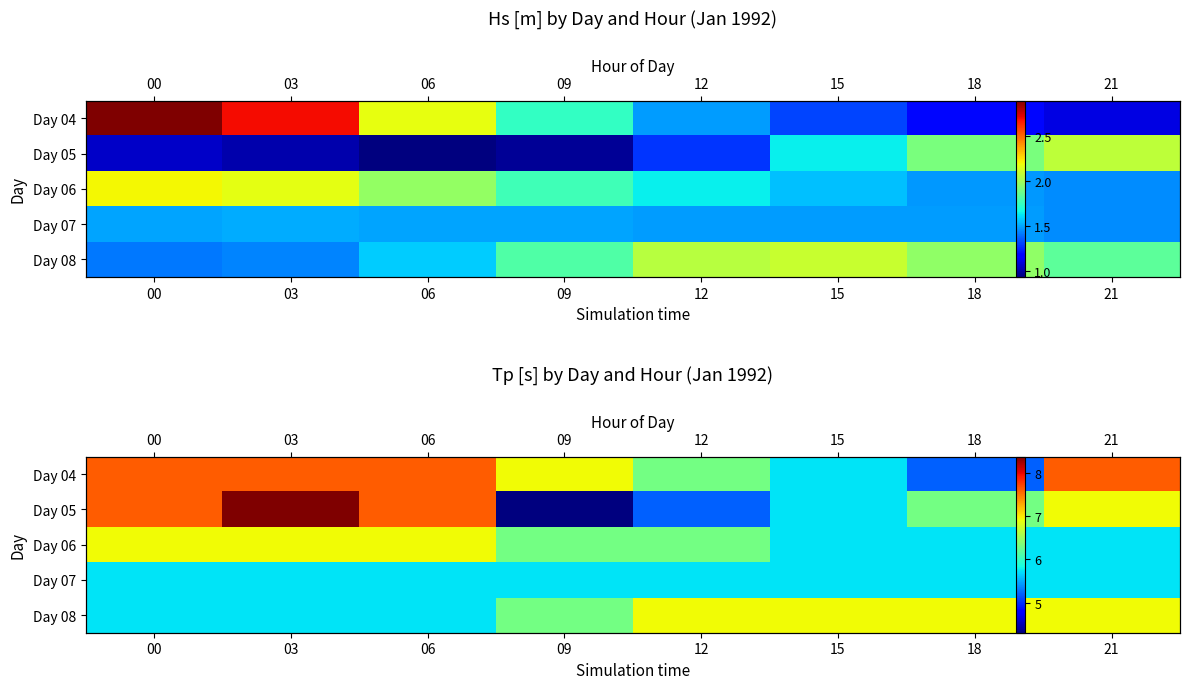

At which category is the sum across all series the highest?

03